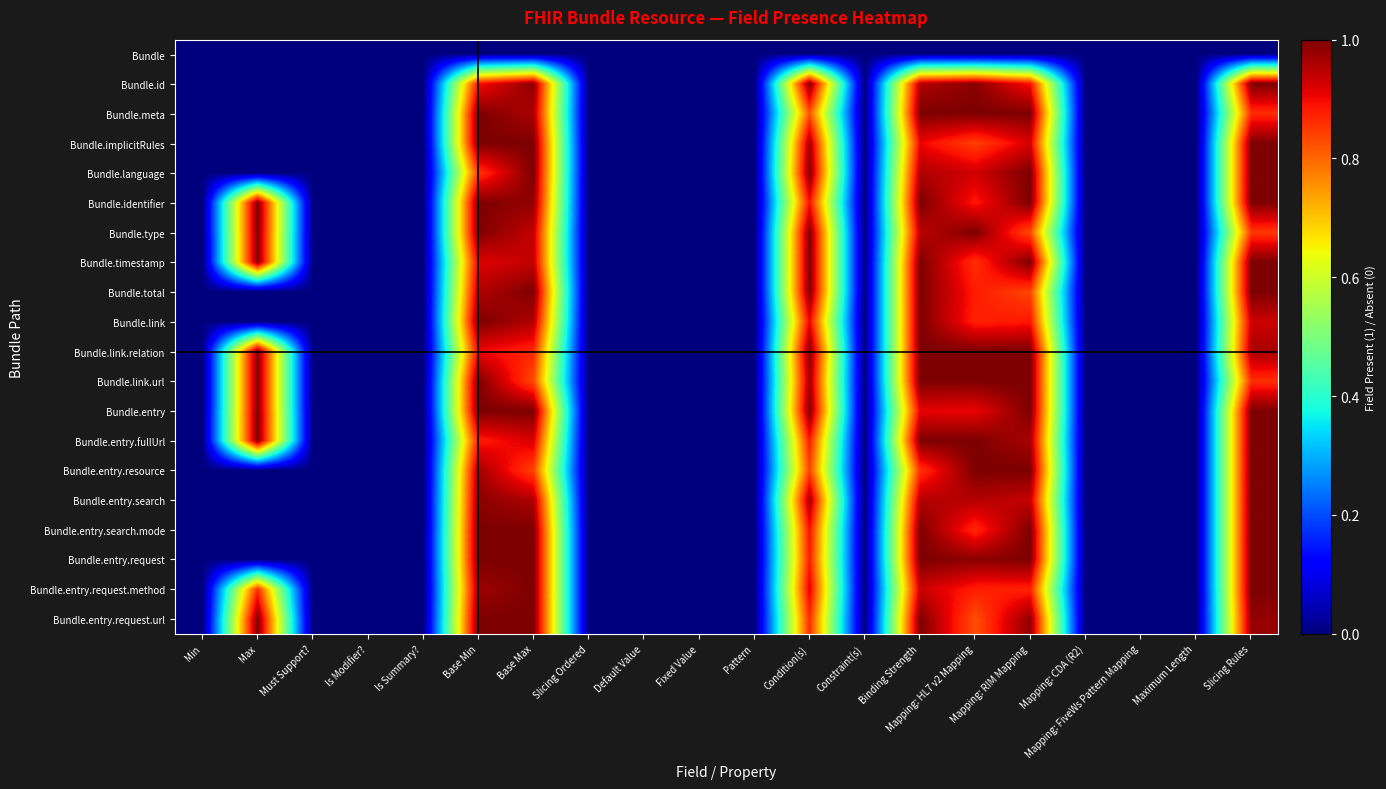

At how many categories does at least one series exceed 0?

8